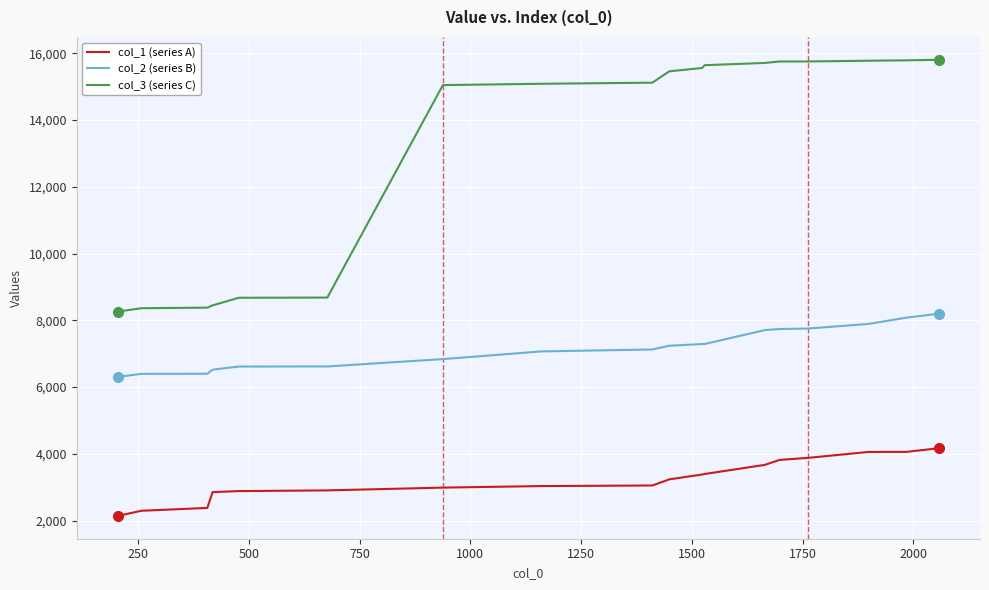

What is the maximum value shown in the chart?

15807